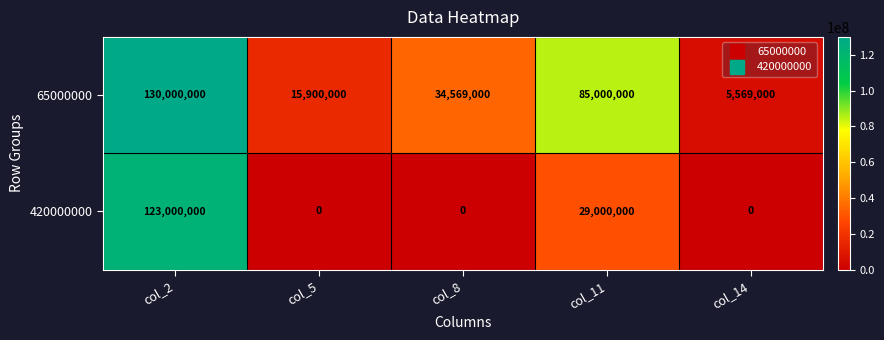

At which label is 420000000 closest to 61500000?

col_11